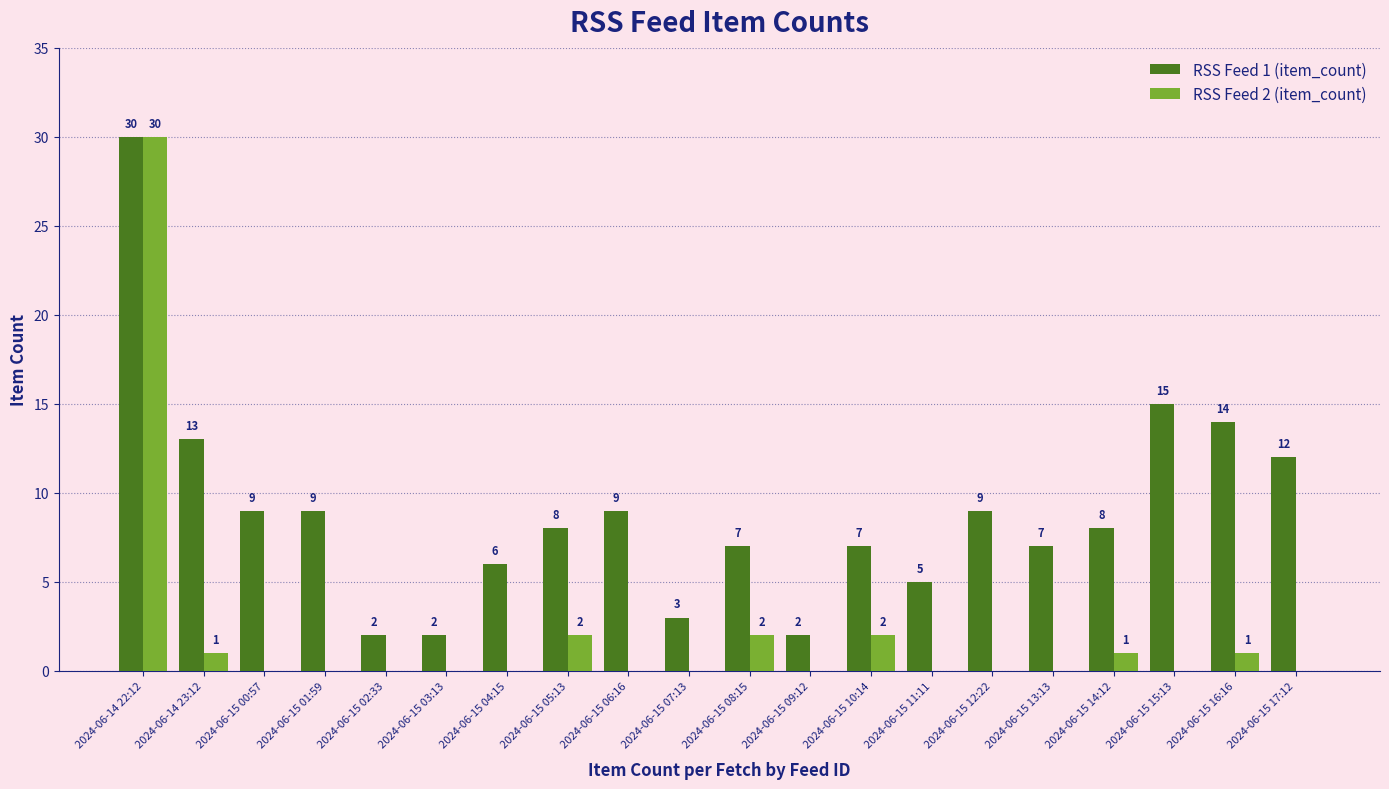

Reading left to right, what are all the values shown in this chart?

RSS Feed 1 (item_count): 30	13	9	9	2	2	6	8	9	3	7	2	7	5	9	7	8	15	14	12
RSS Feed 2 (item_count): 30	1	0	0	0	0	0	2	0	0	2	0	2	0	0	0	1	0	1	0